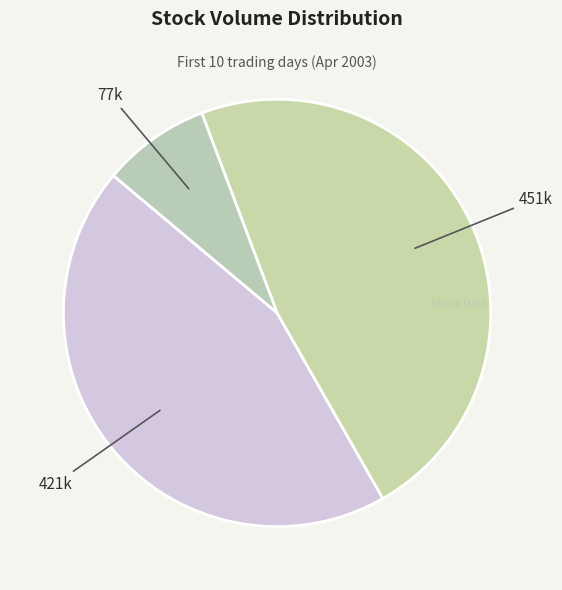

How many segments does this pie chart have?

3